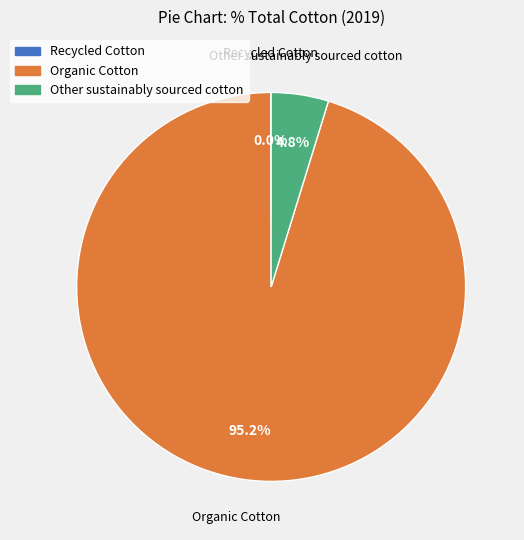

To the nearest percent, what is the average slice percentage?

33%